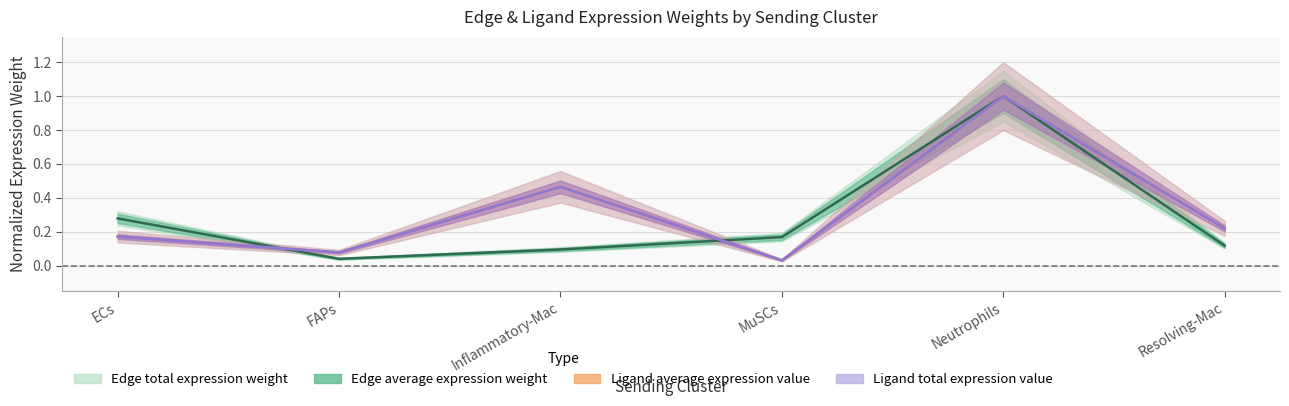

Where is the first local minimum for Ligand average expression value?

FAPs